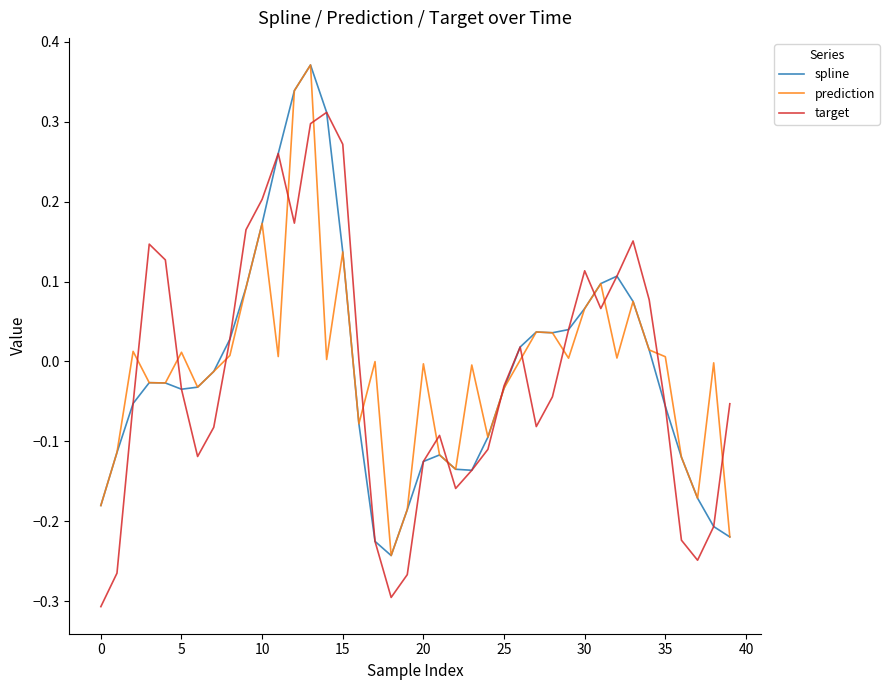

What are all the series names shown in the legend?

spline, prediction, target